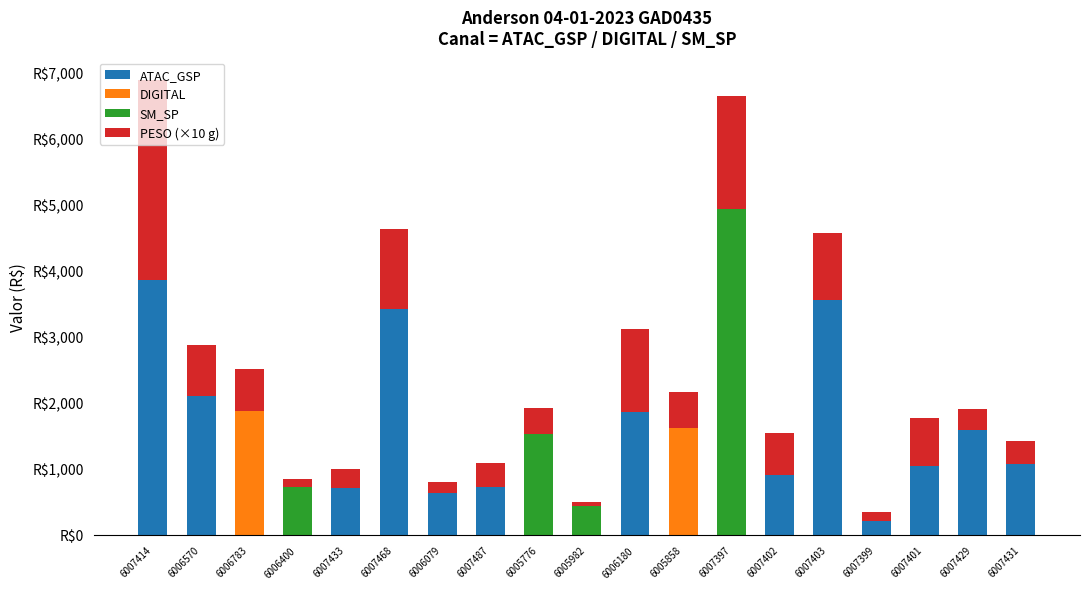

At which category is the sum across all series the highest?

6007414